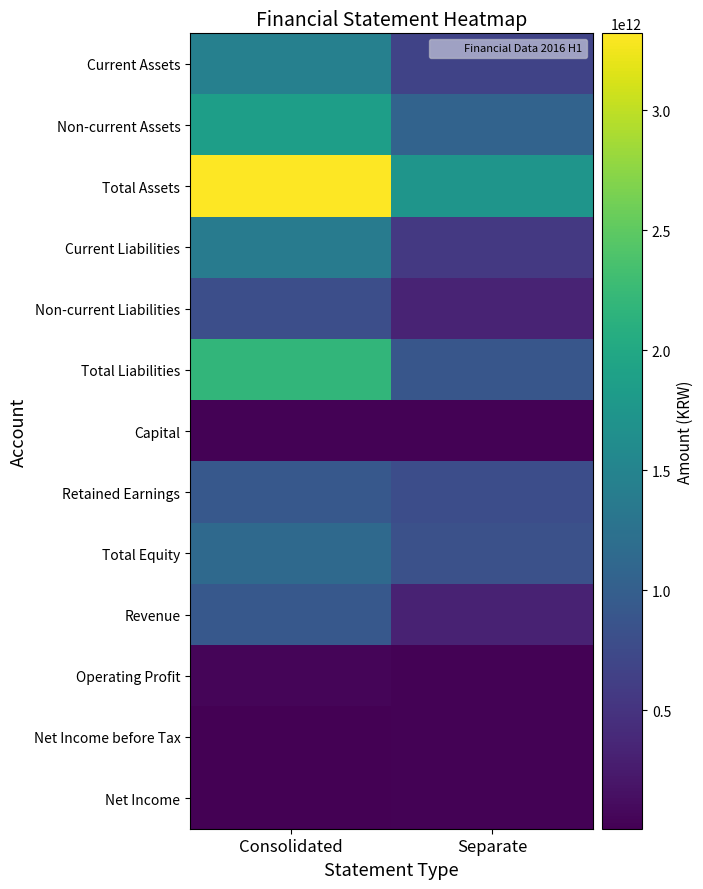

Reading right to left, what are all the values shown in this chart?

Current Assets: Separate=673352671514	Consolidated=1453268045307
Non-current Assets: Separate=1056864044739	Consolidated=1867824008835
Total Assets: Separate=1730216716253	Consolidated=3321092054142
Current Liabilities: Separate=556009068252	Consolidated=1383541081402
Non-current Liabilities: Separate=341644275962	Consolidated=802088377600
Total Liabilities: Separate=897653344214	Consolidated=2185629459002
Capital: Separate=30000000000	Consolidated=30000000000
Retained Earnings: Separate=784066068573	Consolidated=915092423894
Total Equity: Separate=832563372039	Consolidated=1135462595140
Revenue: Separate=329960603441	Consolidated=923028248862
Operating Profit: Separate=19615593328	Consolidated=45441447736
Net Income before Tax: Separate=31957393422	Consolidated=16666004525
Net Income: Separate=24330684399	Consolidated=6558080081